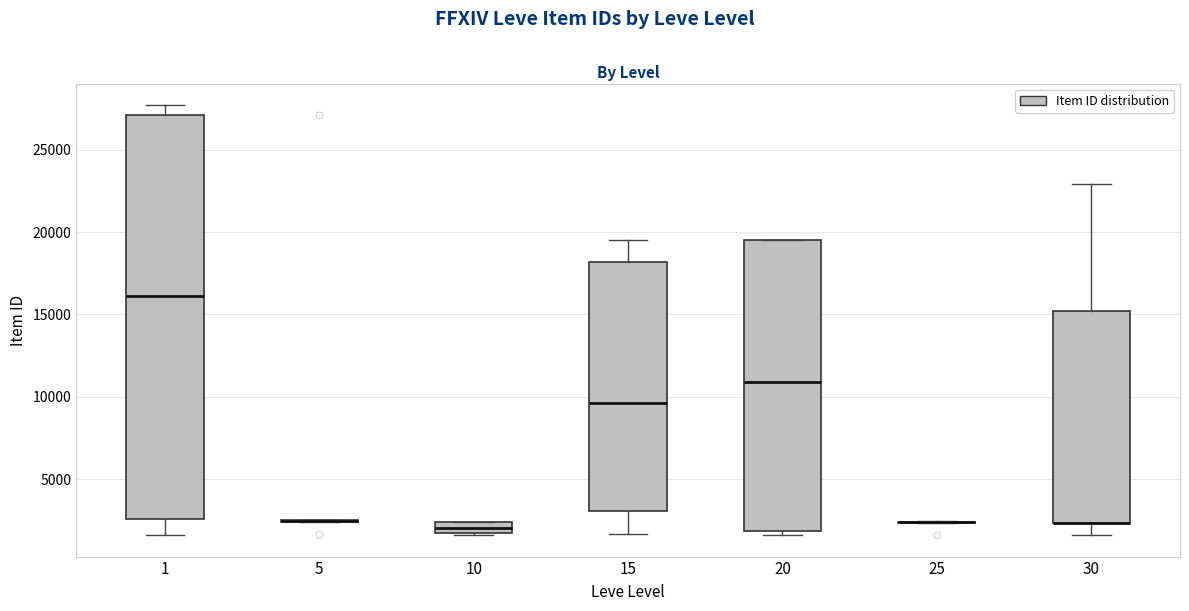

Which box is the tallest, from its lower edge to its upper edge?

1